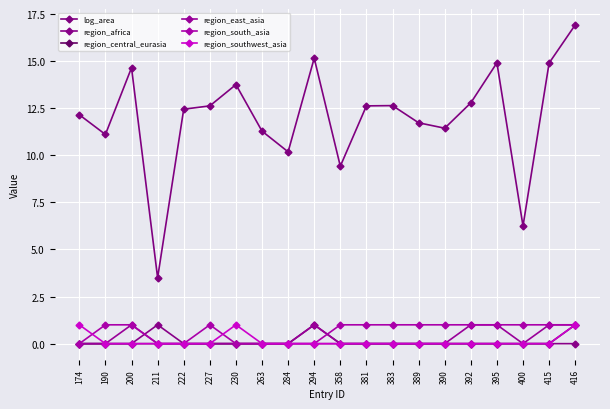

How many lines are shown in the chart?

6